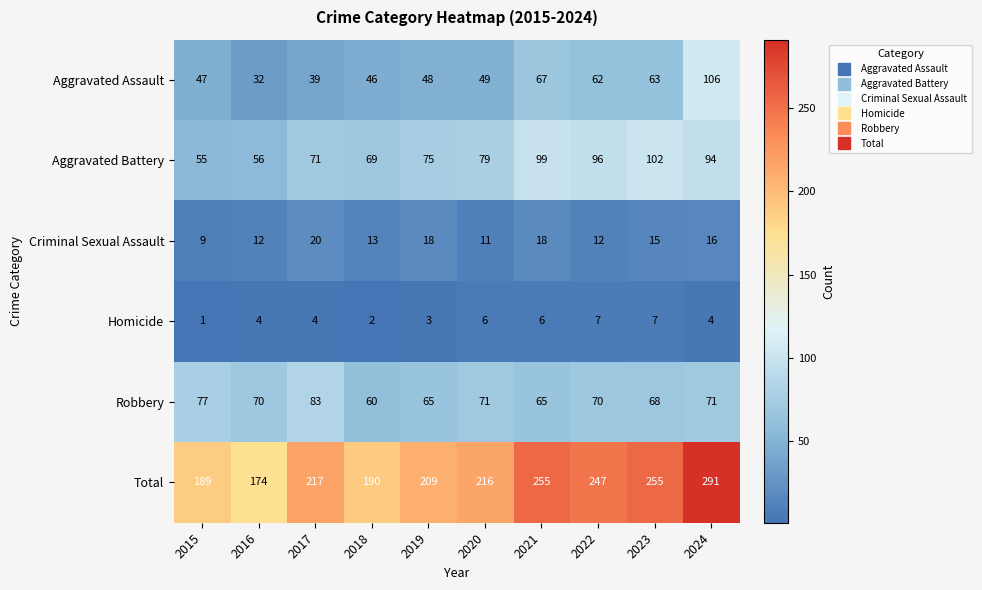

At which label does Criminal Sexual Assault reach its peak?

2017